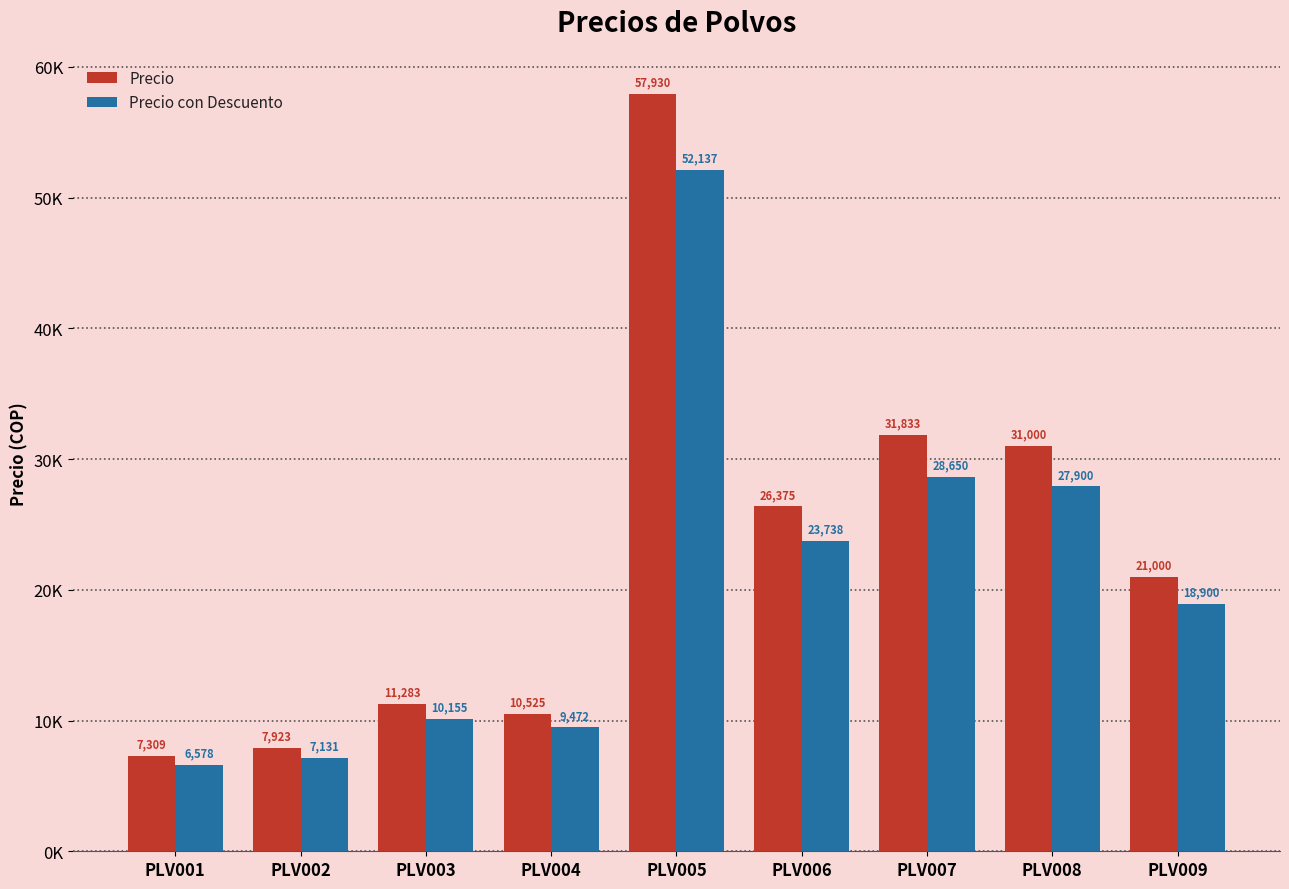

What is the highest value of the Precio series?

57929.6